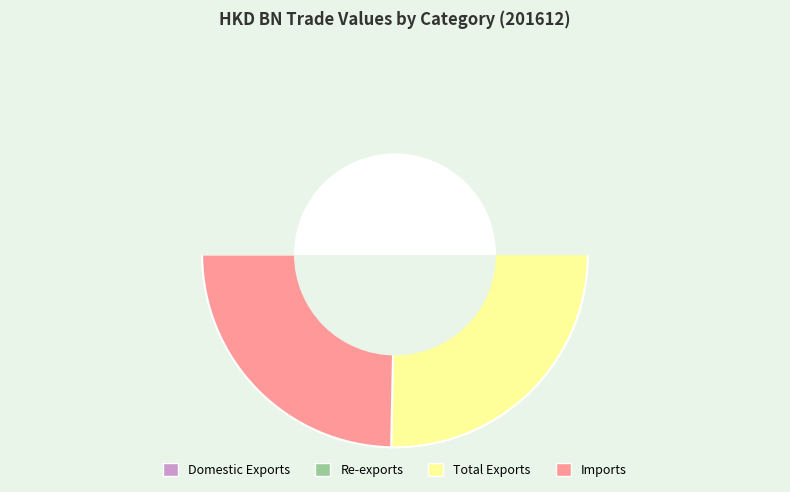

To the nearest percent, what is the difference between the largest and smallest slice percentages?

38%